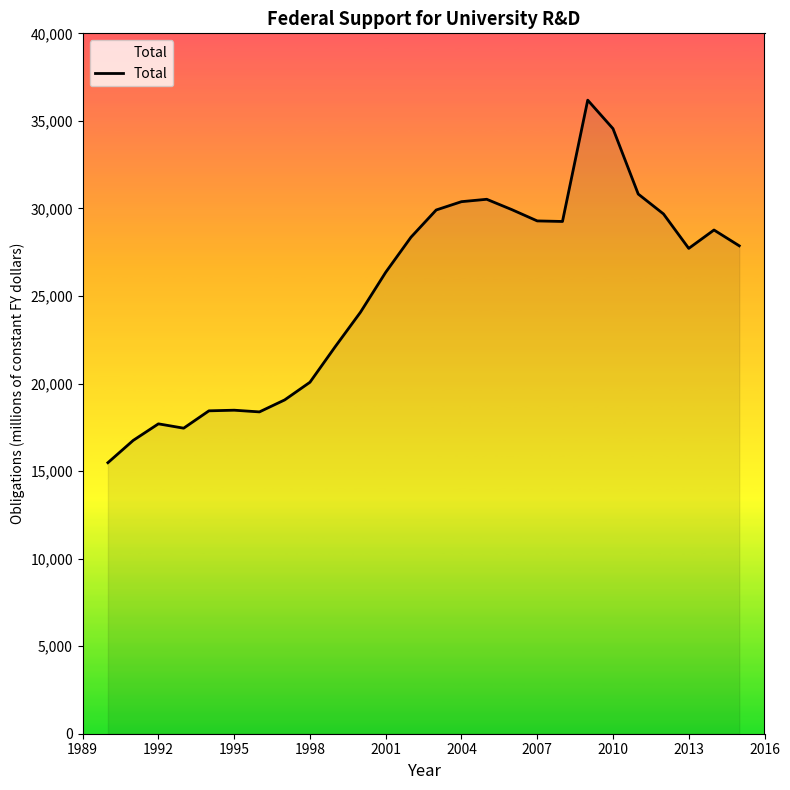

What is the difference between the maximum and minimum values?

20704.1